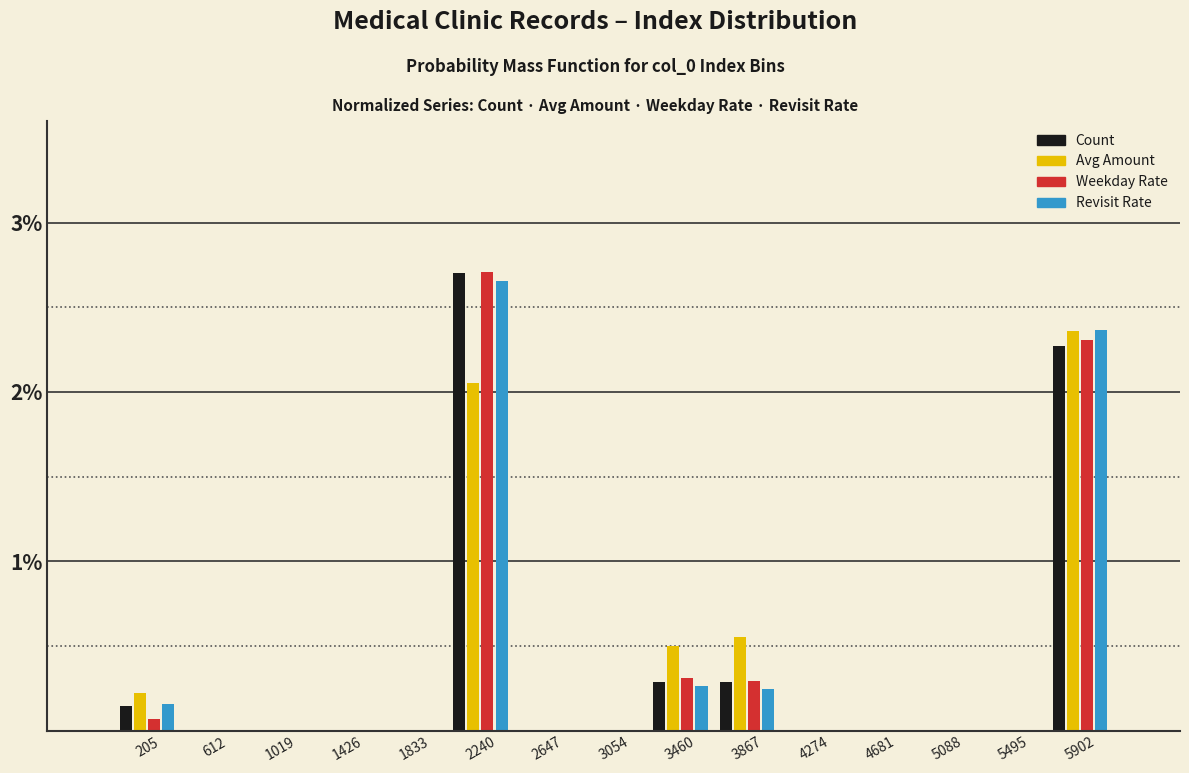

Which category has the highest value across all series?

2240